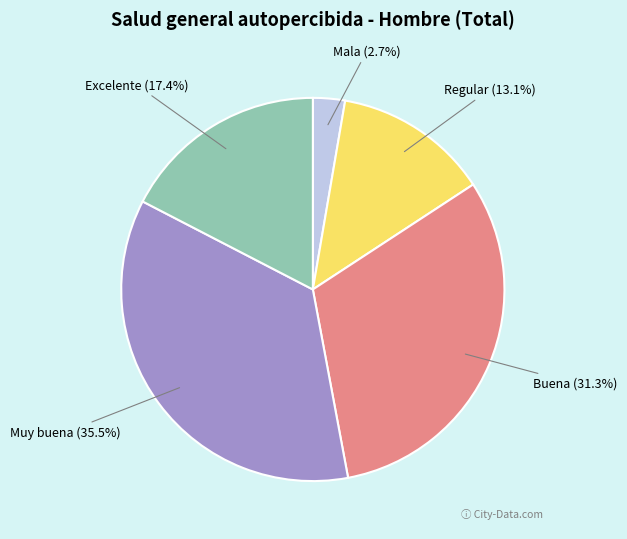

What percentage is NOT represented by Mala?

97.3%